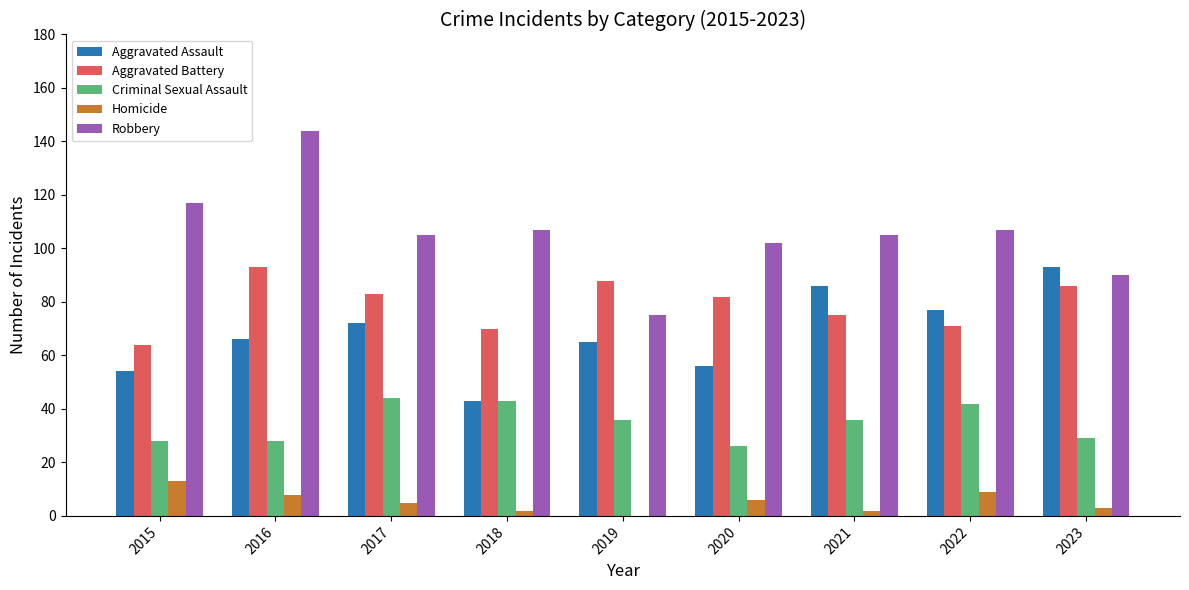

What is the sum of the Criminal Sexual Assault values at 2017 and 2015?

72